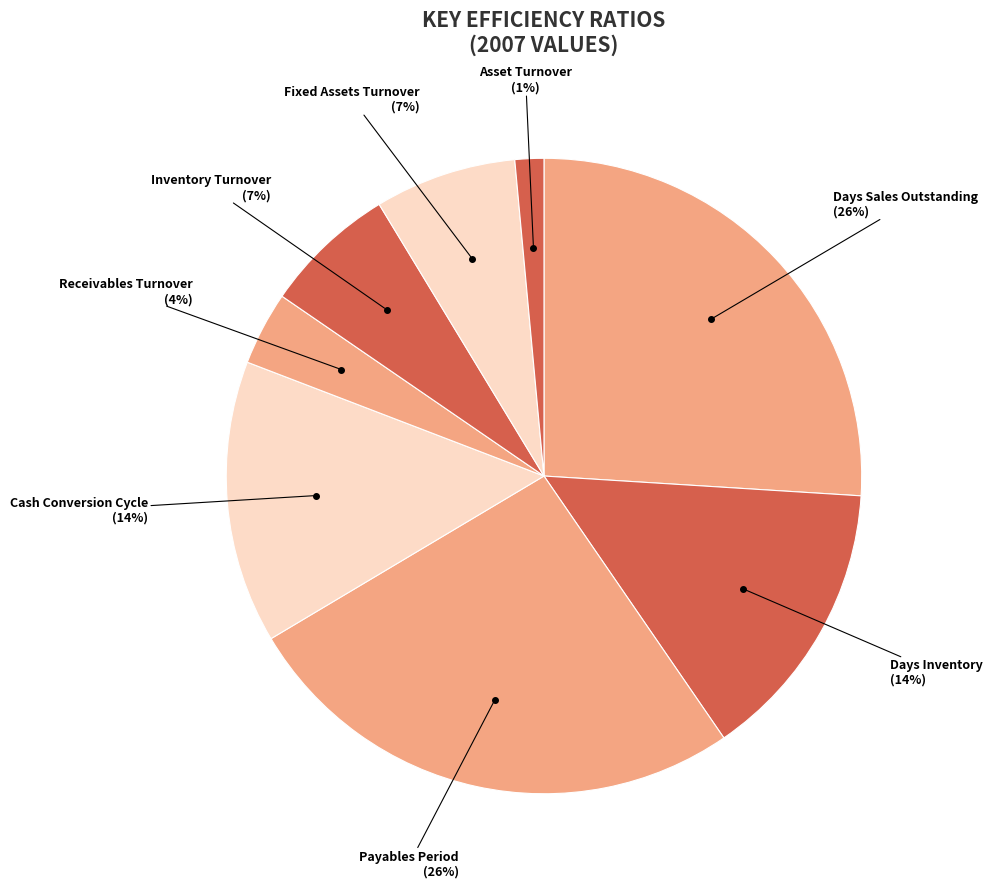

Do Days Inventory and Inventory Turnover together represent more than half of the pie?

No